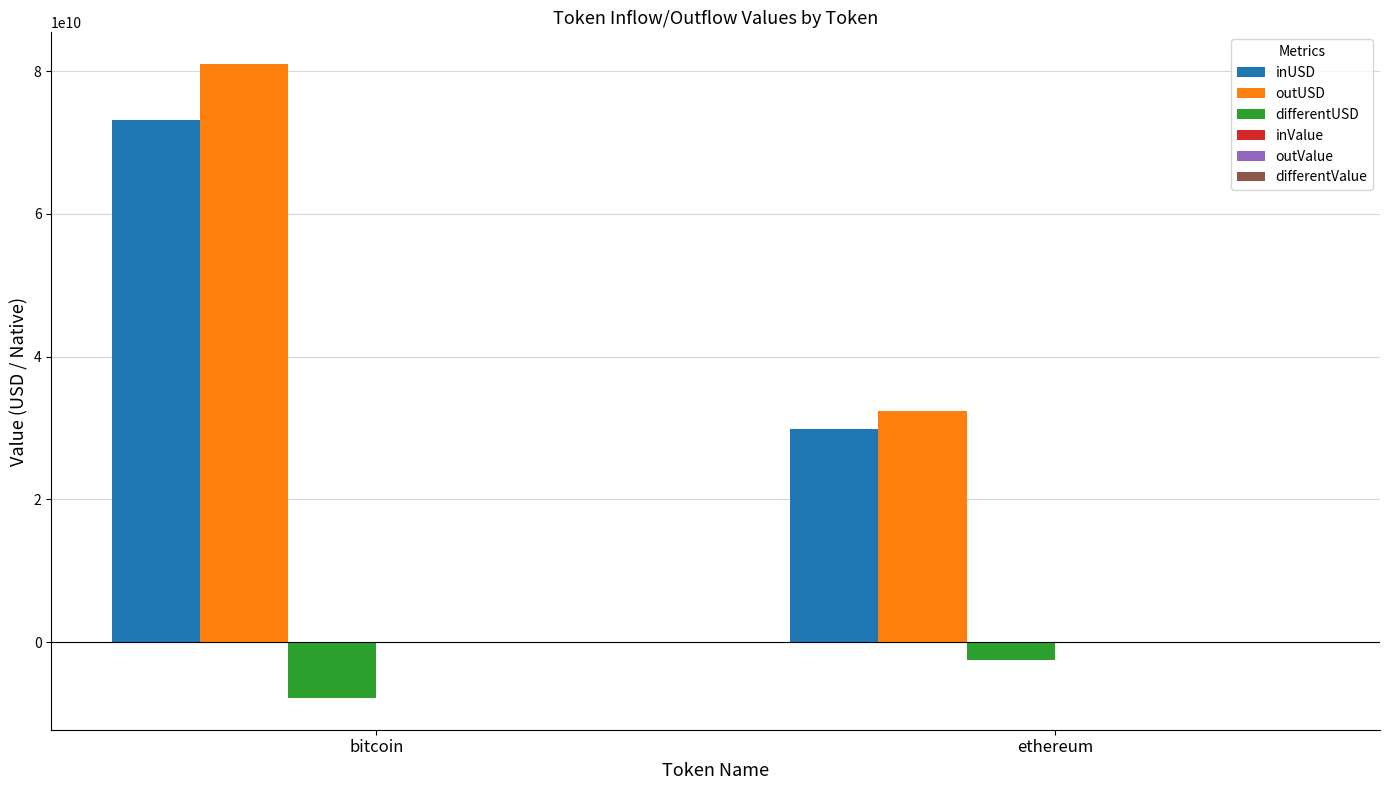

Which series has the largest total across all categories?

outUSD